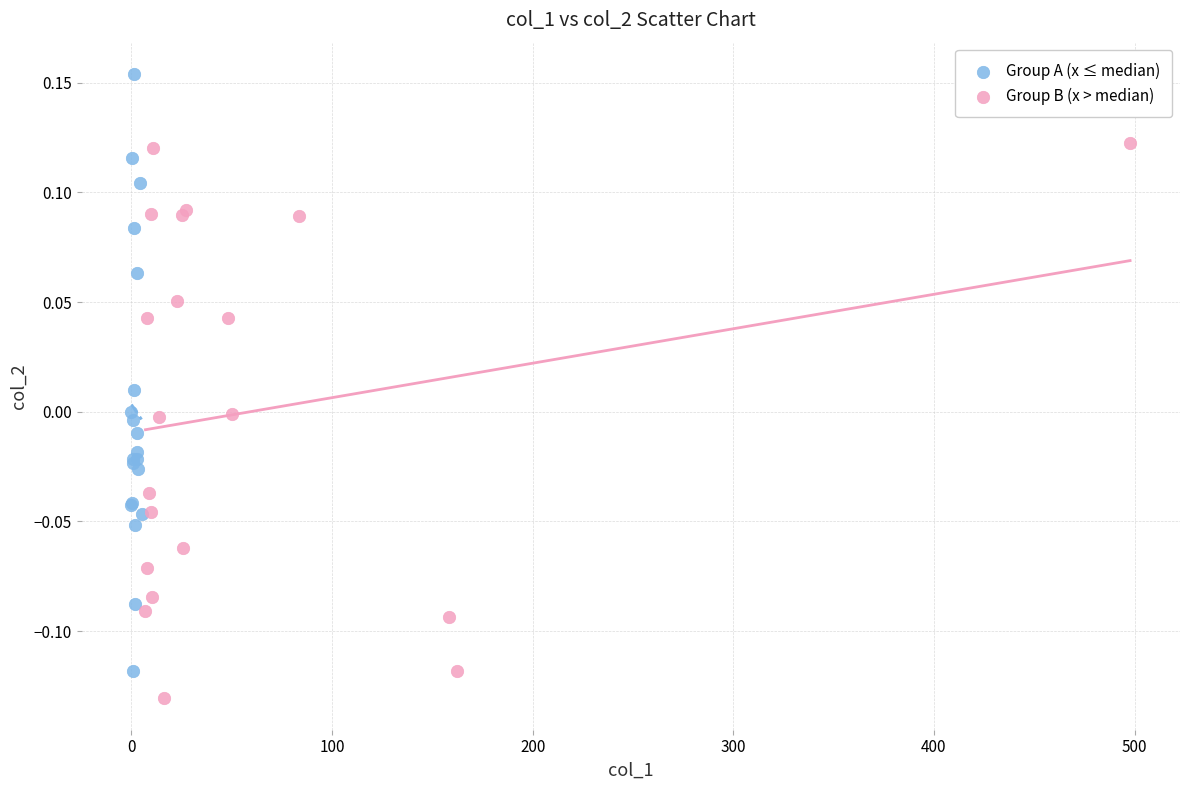

Which series reaches the minimum Y coordinate?

Group B (x > median)